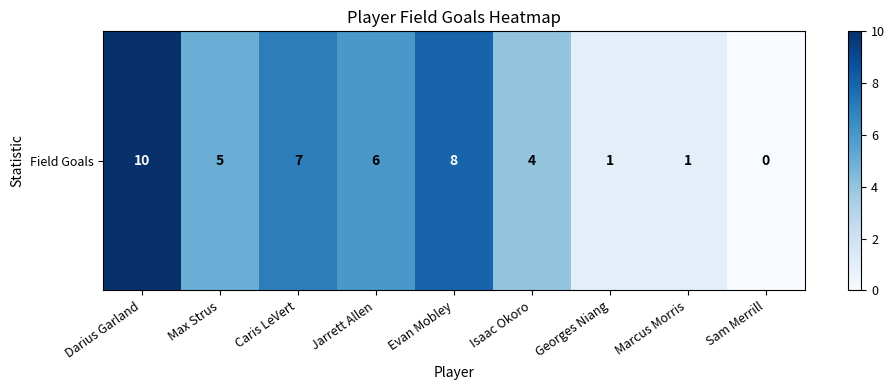

The chart shows a value of 2 at Evan Mobley. True or false?

False